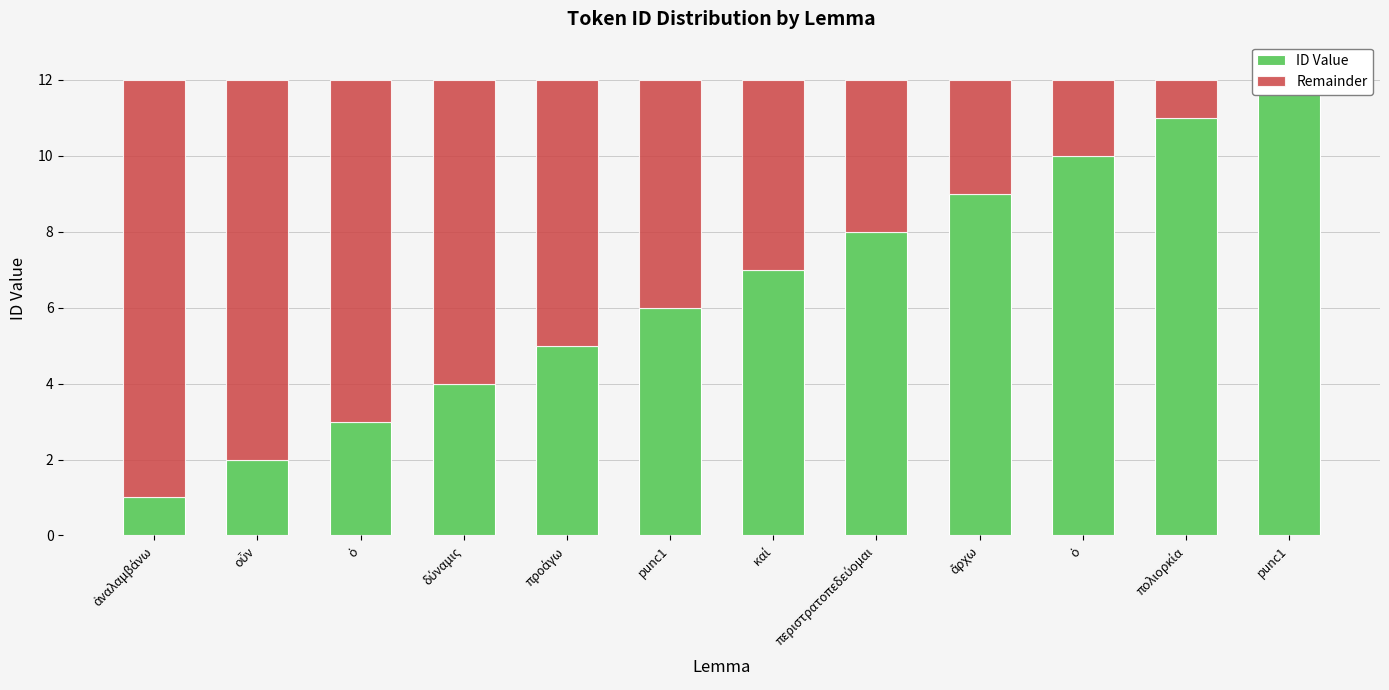

The value of Remainder at δύναμις is 8. True or false?

True